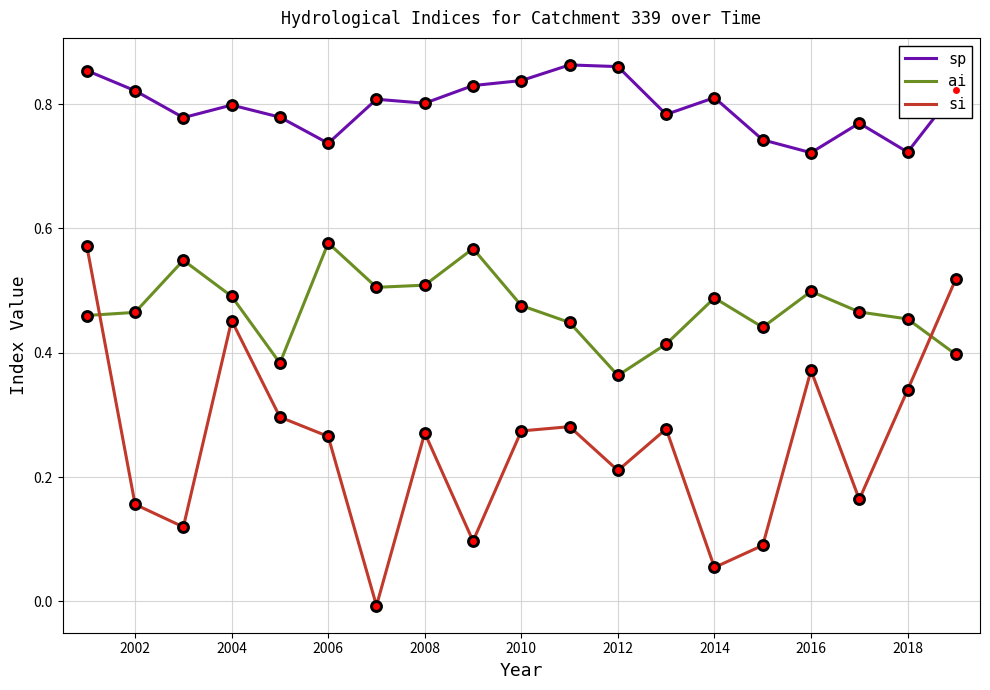

Which series has the largest total across all categories?

sp